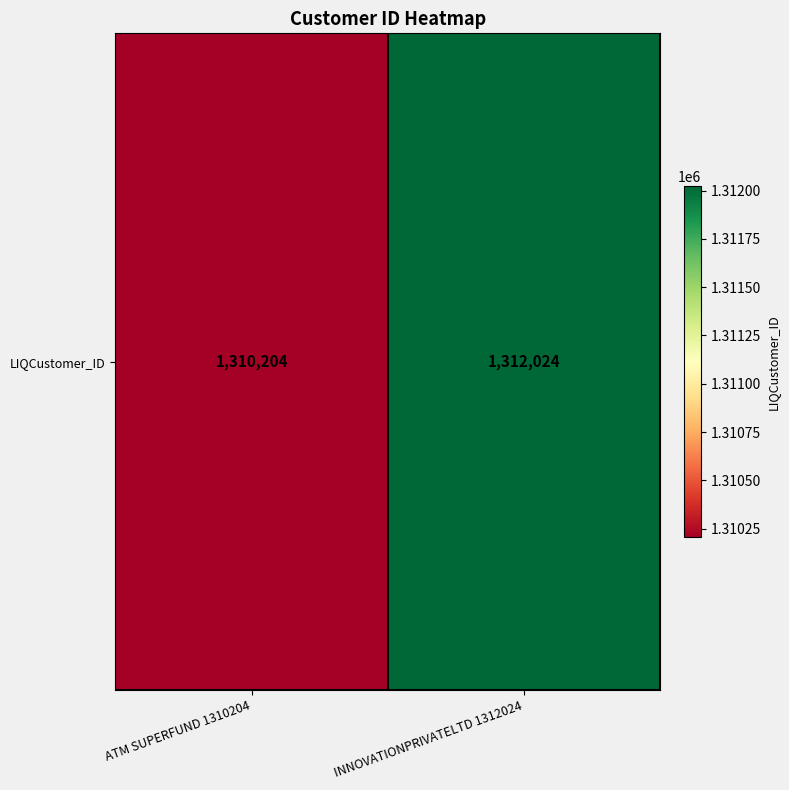

Rank the categories by value from lowest to highest.

ATM SUPERFUND 1310204, INNOVATIONPRIVATELTD 1312024